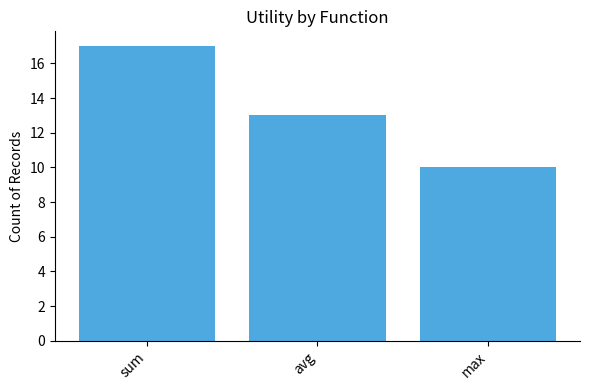

Which label corresponds to the smallest value in the chart?

max